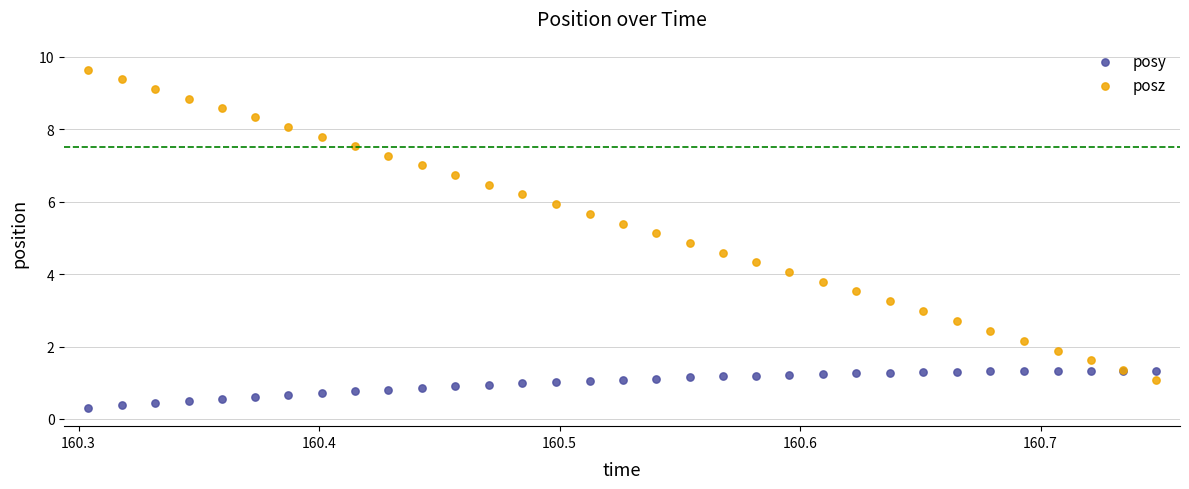

Which series reaches the maximum Y coordinate?

posz